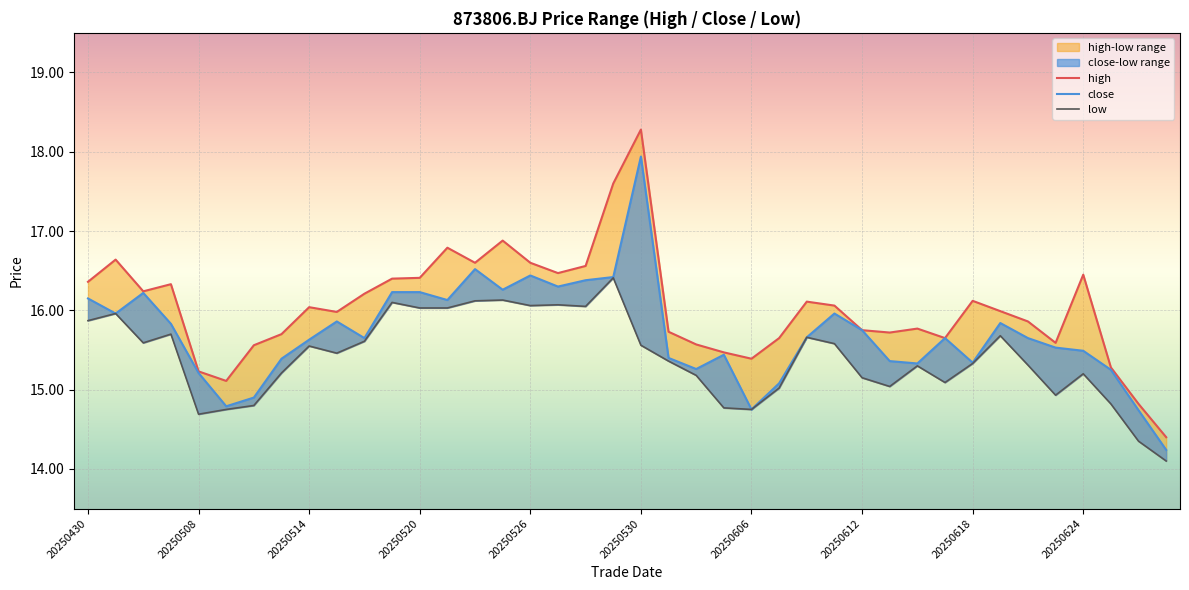

True or false: close and low cross at least once.

False